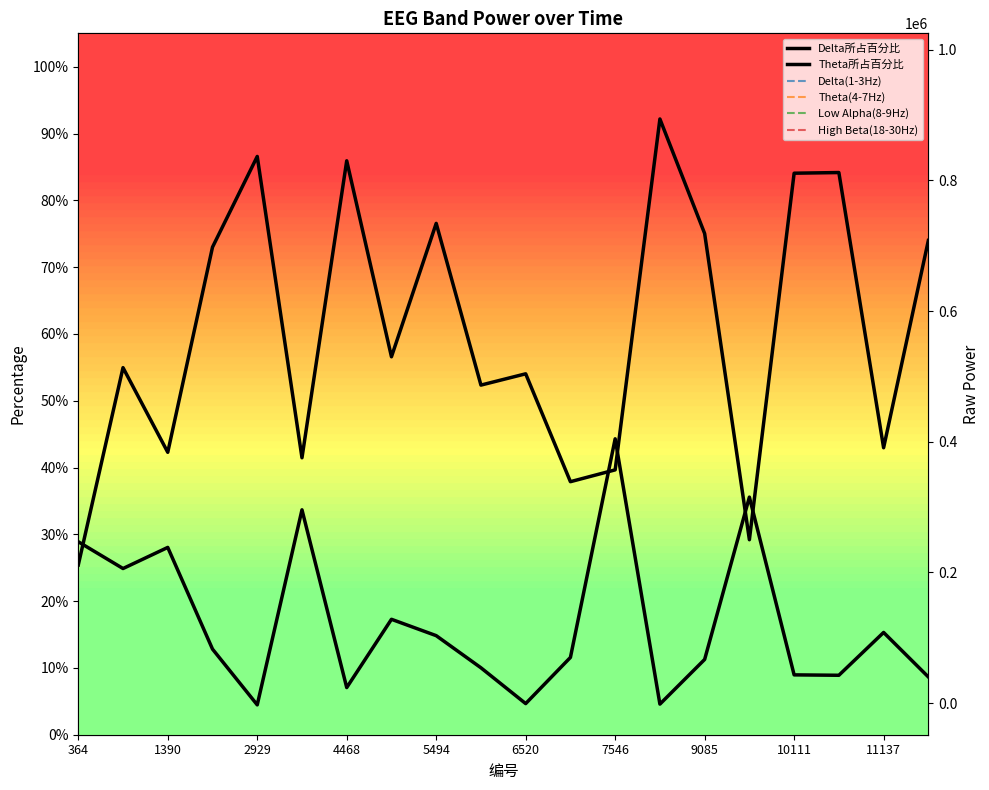

What is the value of the Theta(4-7Hz) point at the 17th from the left?

57736.0